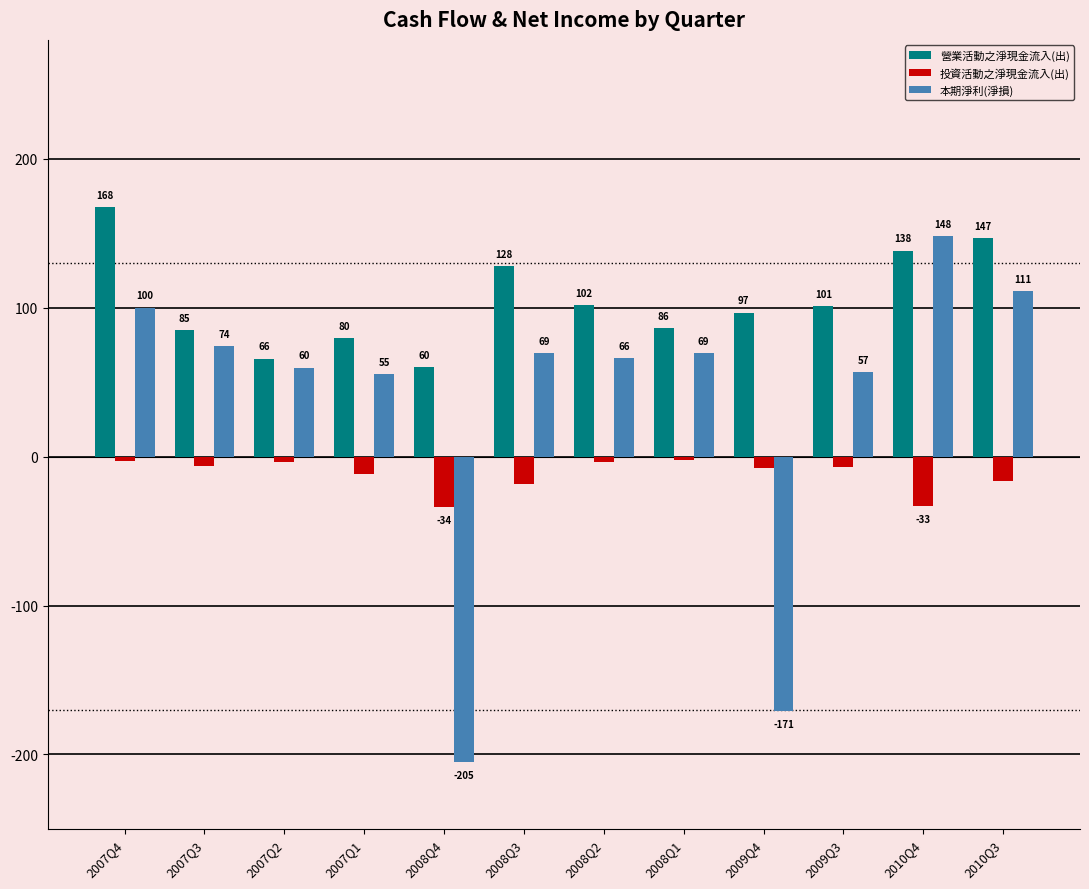

What is the smallest value displayed?

-205.0